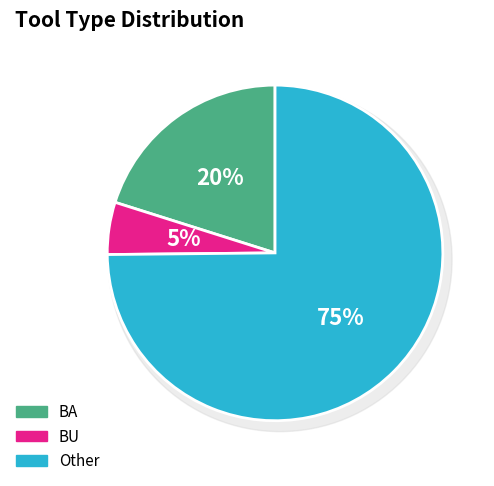

True or false: Other accounts for 75% of the total.

True